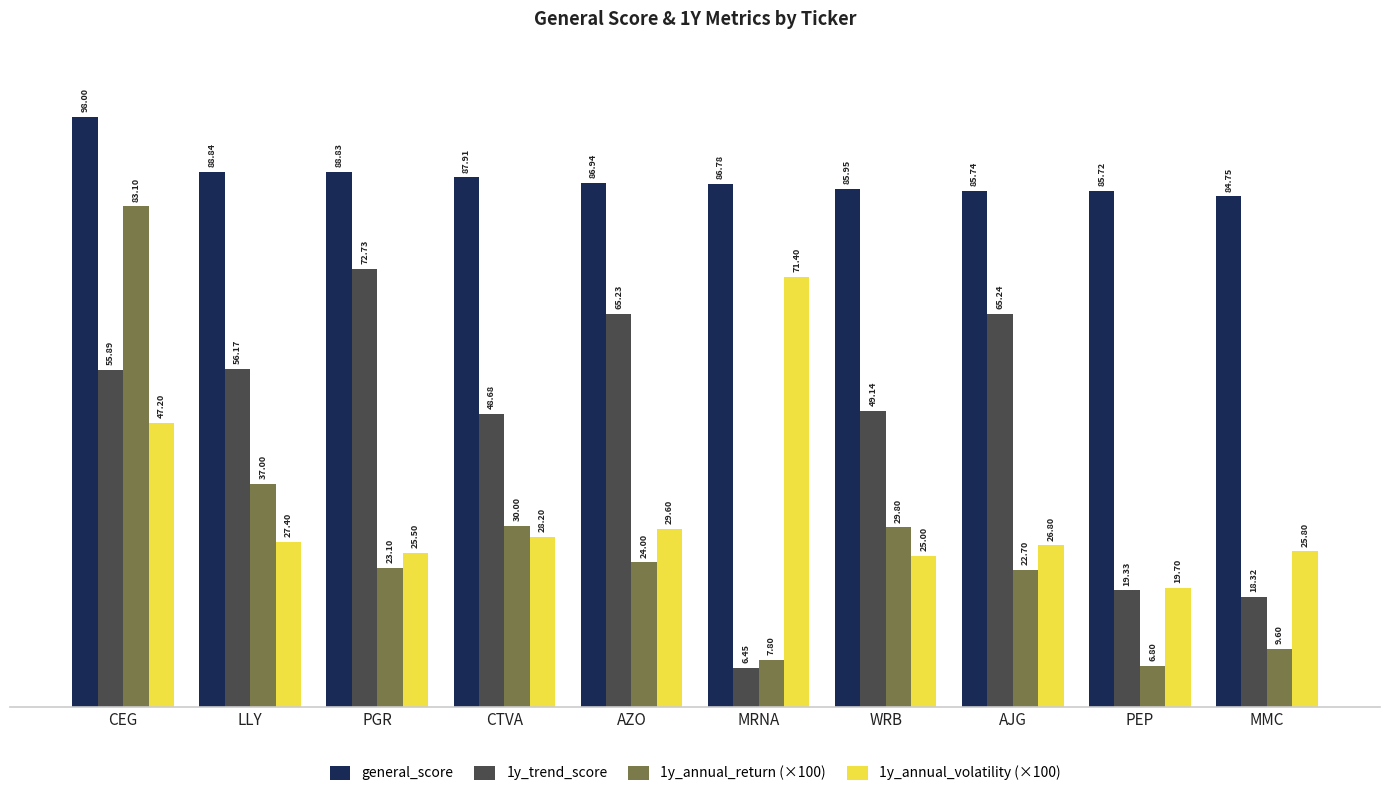

Rank the series by their maximum value, from highest to lowest.

general_score, 1y_annual_return (×100), 1y_trend_score, 1y_annual_volatility (×100)